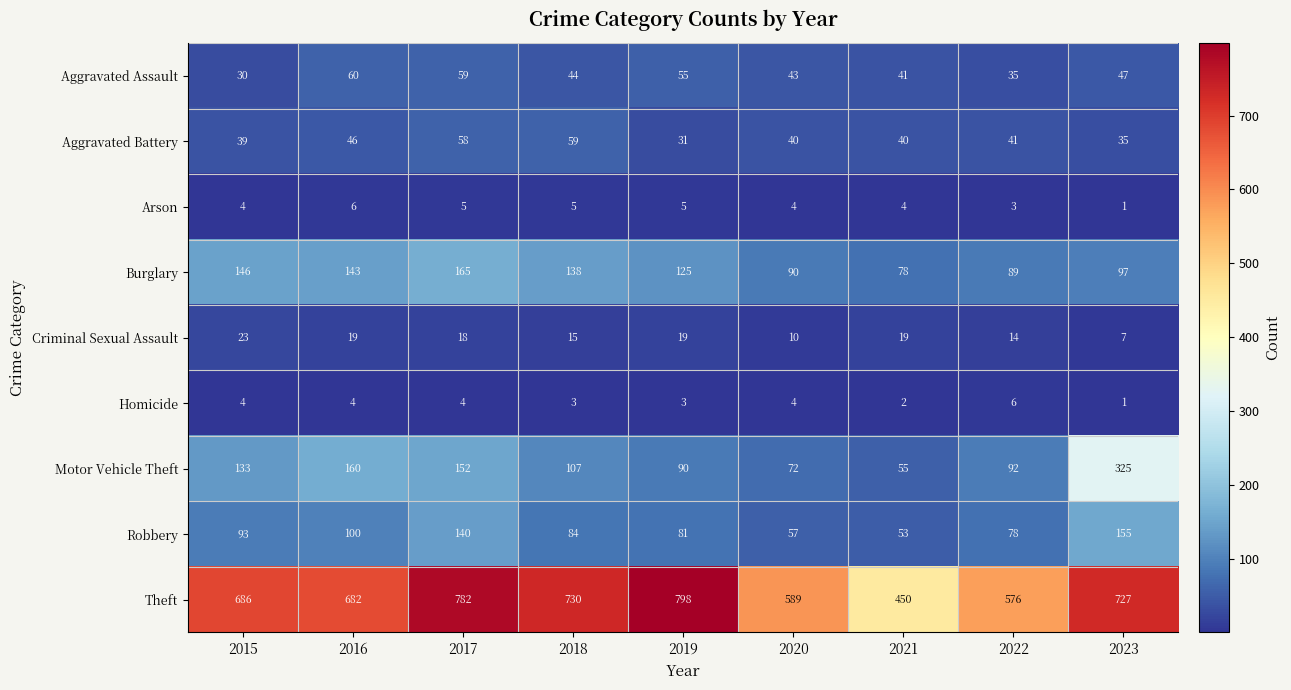

What is the spread (max minus min) of values at 2019?

795